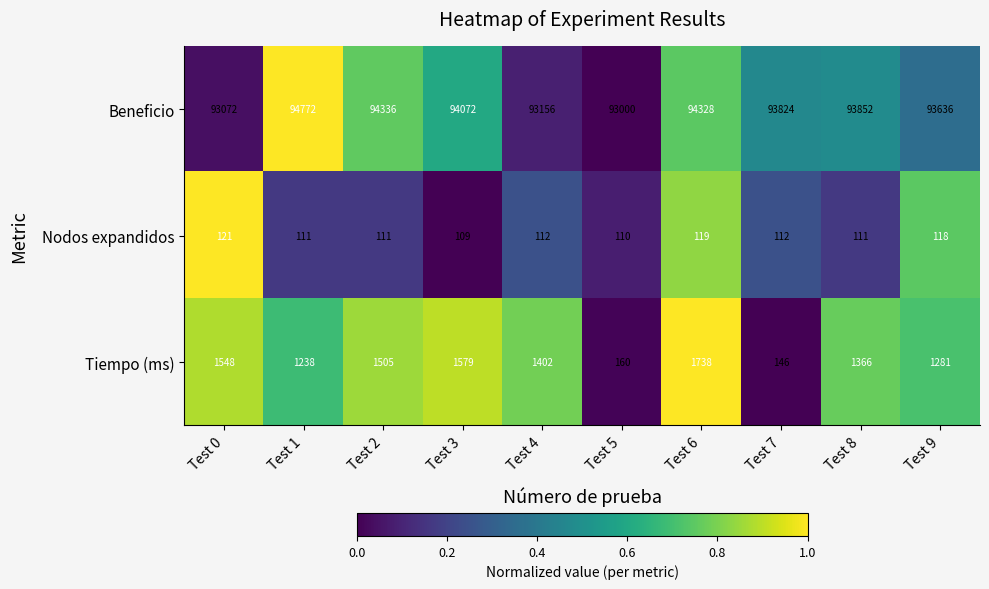

What is the sum of the Beneficio values at Test 4 and Test 3?

187228